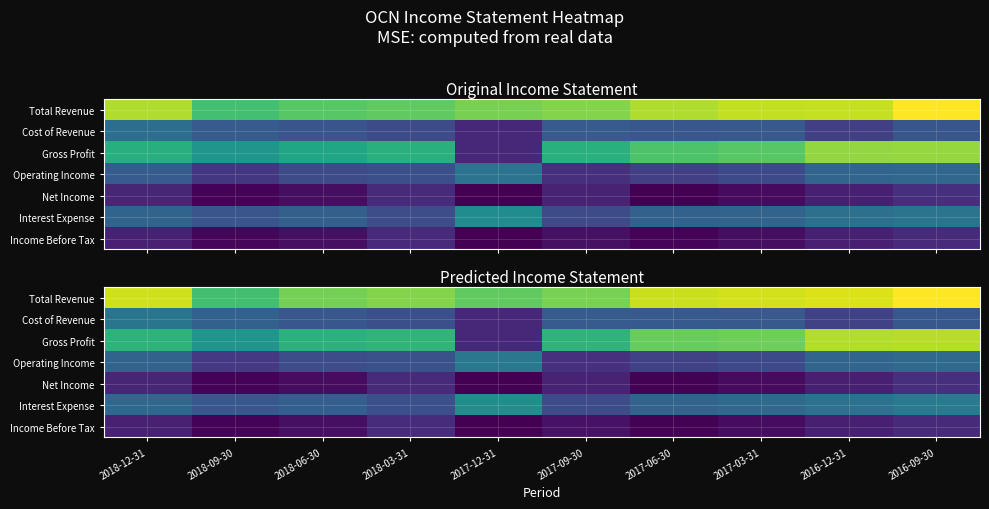

Rank the categories by Income Before Tax value from lowest to highest.

2017-12-31, 2017-06-30, 2018-09-30, 2017-03-31, 2018-06-30, 2017-09-30, 2016-12-31, 2018-12-31, 2016-09-30, 2018-03-31